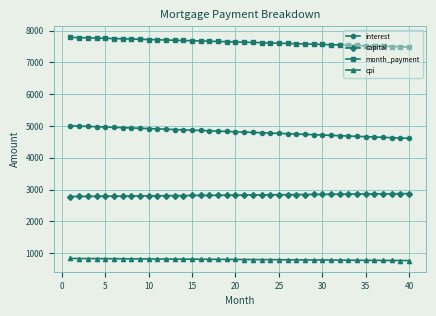

What is the value of the cpi point at the 25th from the left?

791.8